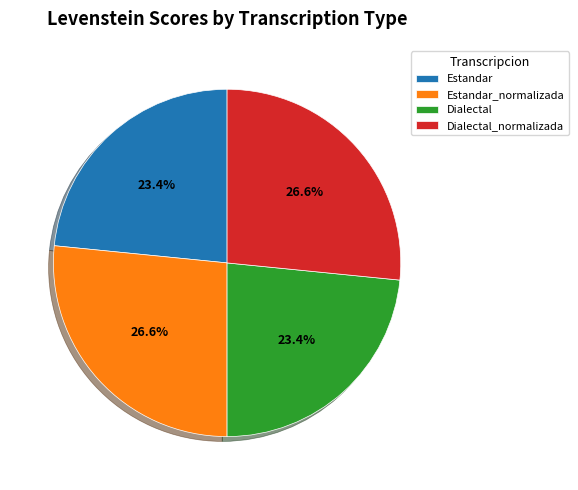

To the nearest percent, what portion does Estandar_normalizada represent?

27%